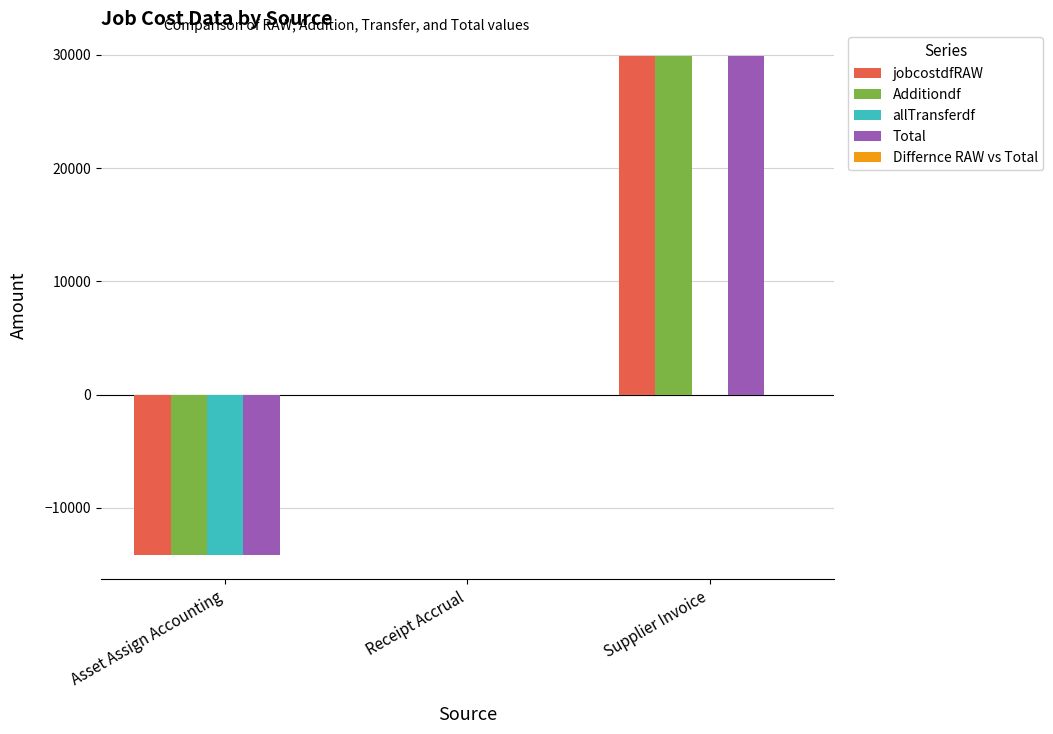

What is the total value across all series at Supplier Invoice?

89824.8